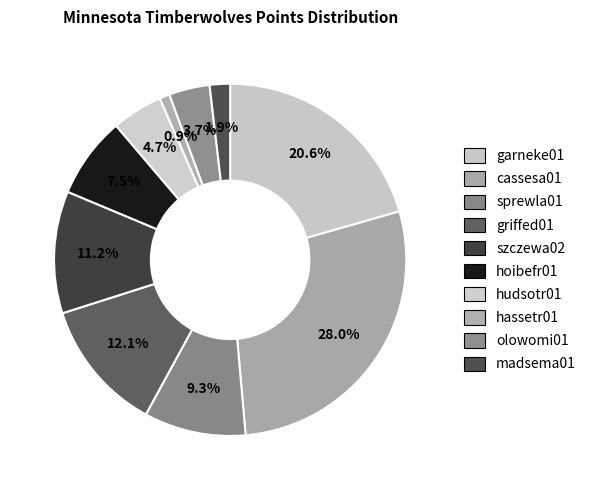

What is the change in value from sprewla01 to szczewa02?

+2